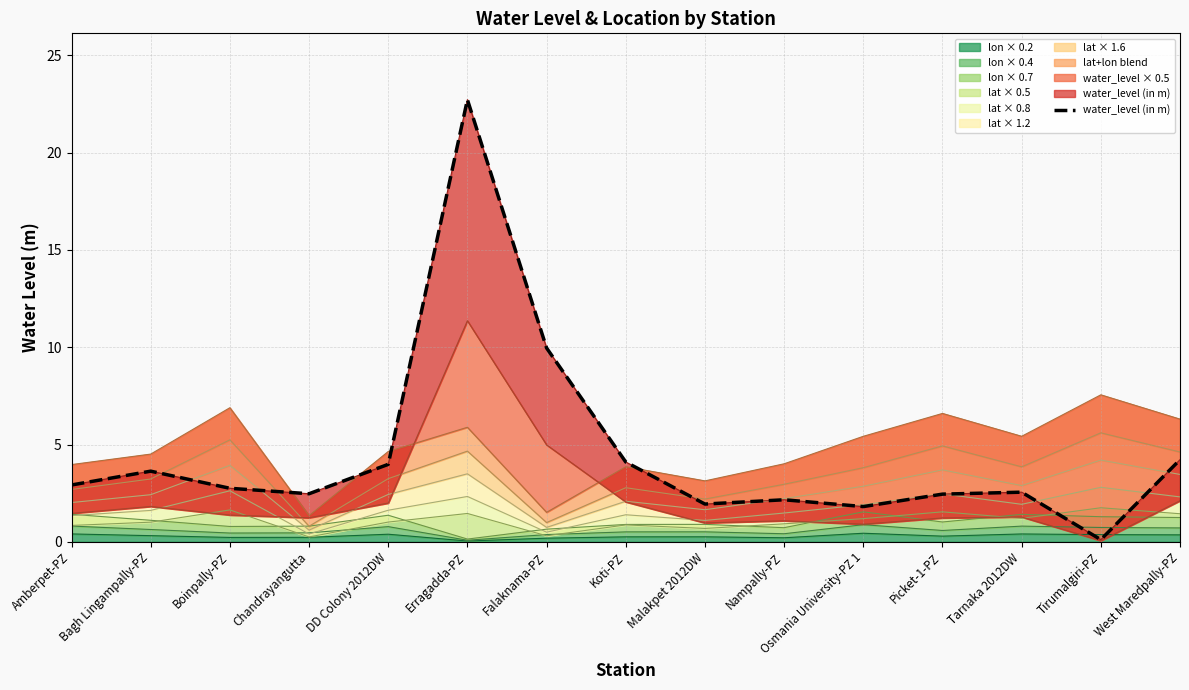

How many lines are shown in the chart?

1